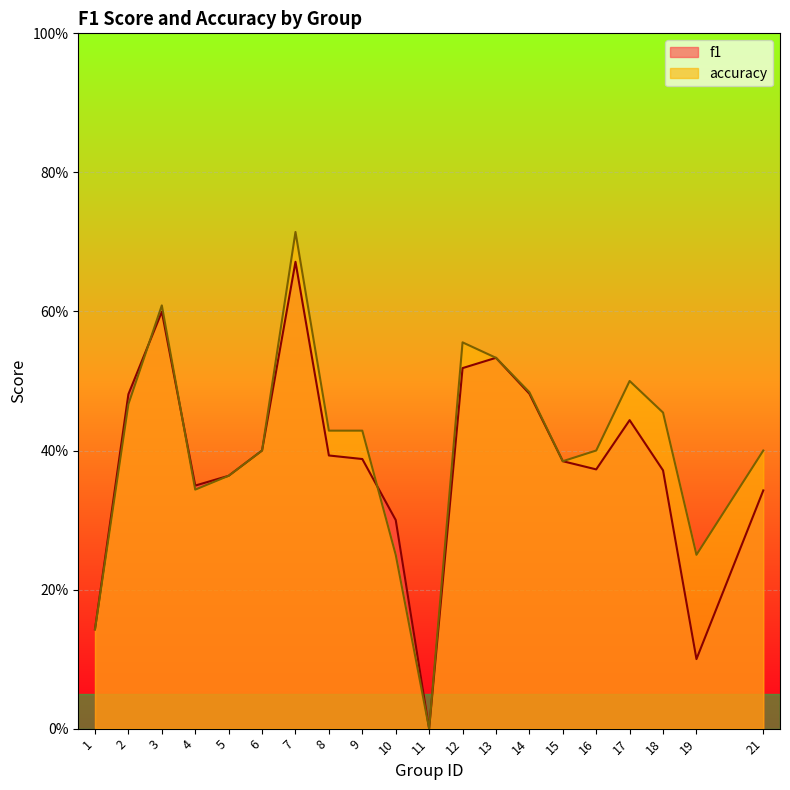

Reading left to right, transcribe all the data shown in this chart.

f1: 1=0.1	2=0.5	3=0.6	4=0.3	5=0.4	6=0.4	7=0.7	8=0.4	9=0.4	10=0.3	11=0.0	12=0.5	13=0.5	14=0.5	15=0.4	16=0.4	17=0.4	18=0.4	19=0.1	21=0.3
accuracy: 1=0.1	2=0.5	3=0.6	4=0.3	5=0.4	6=0.4	7=0.7	8=0.4	9=0.4	10=0.2	11=0.0	12=0.6	13=0.5	14=0.5	15=0.4	16=0.4	17=0.5	18=0.5	19=0.2	21=0.4